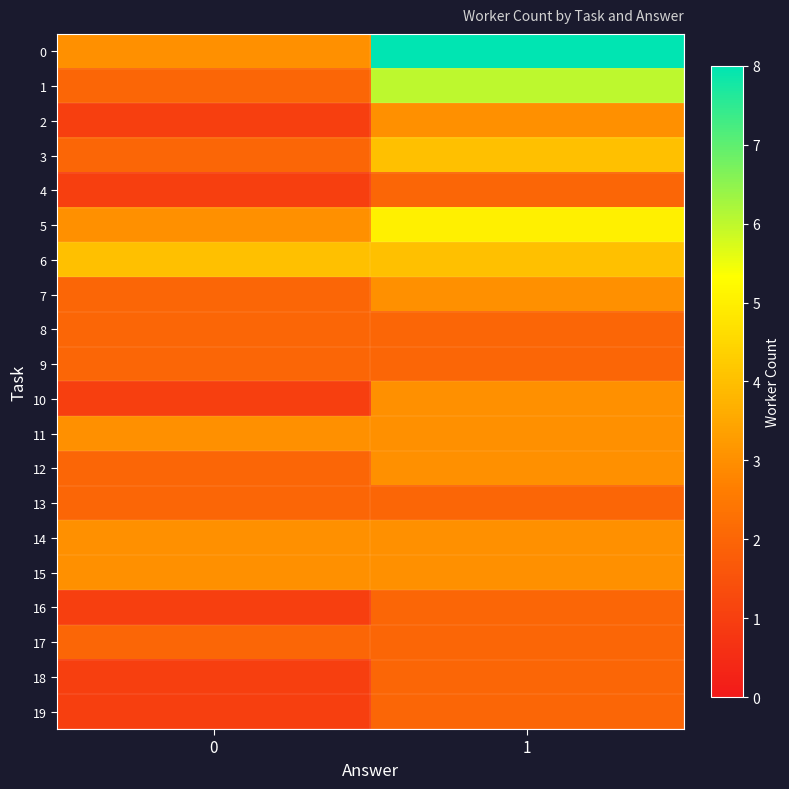

At which category is the sum across all series the highest?

1